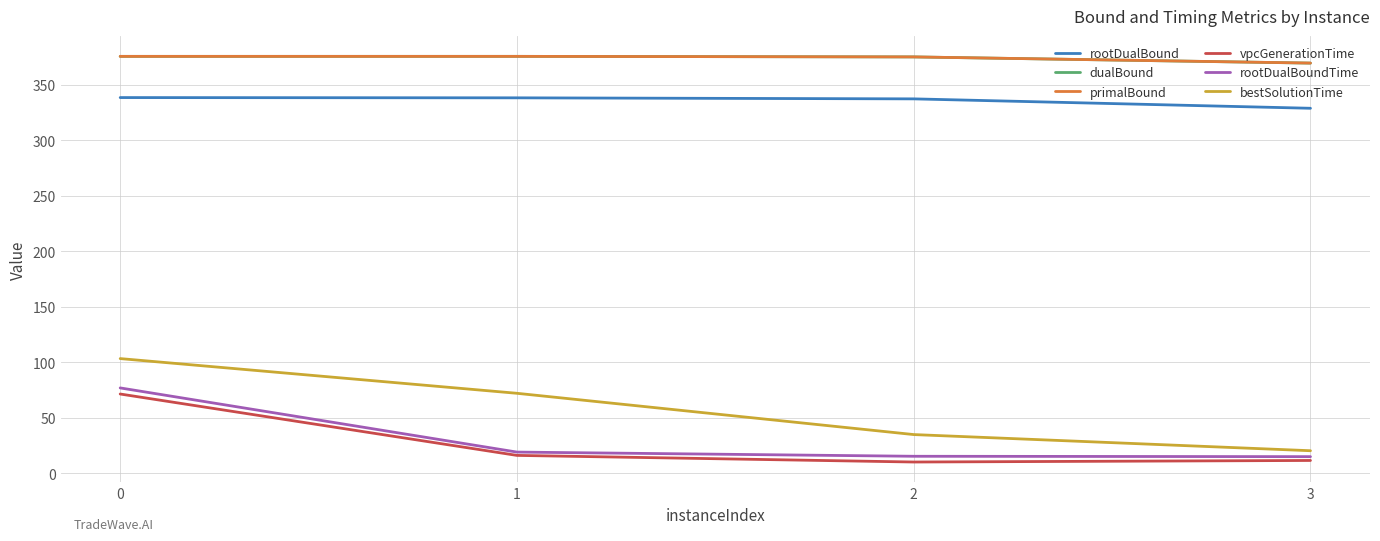

What is the smallest value displayed?

10.2